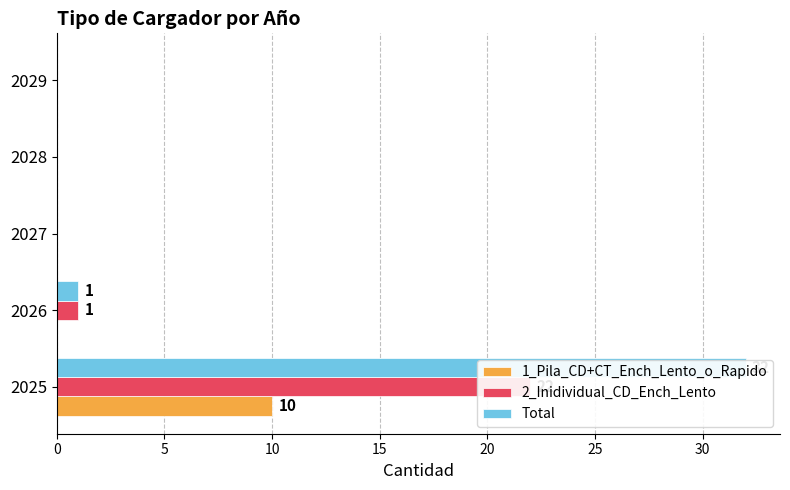

Count the number of data series in this chart.

3